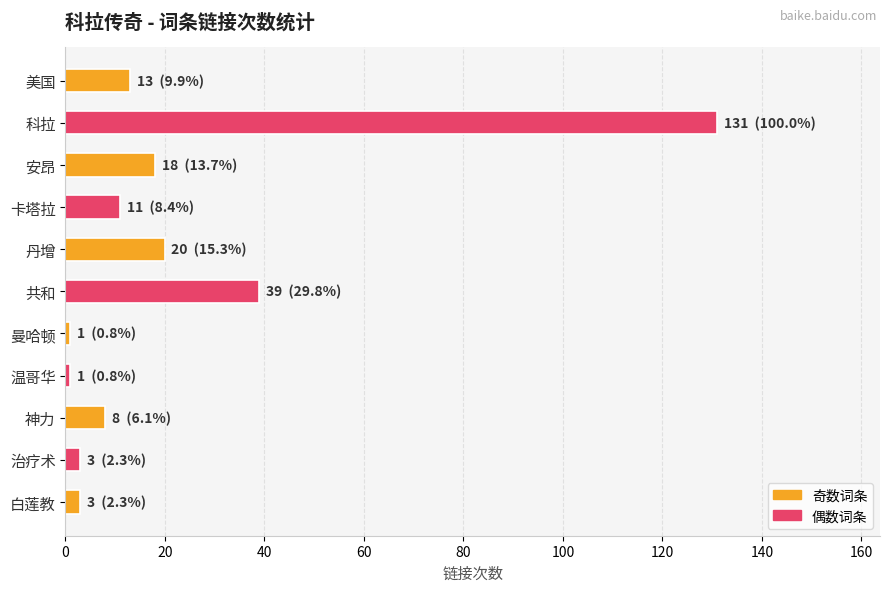

What is the label of the 10th bar from the top?

治疗术